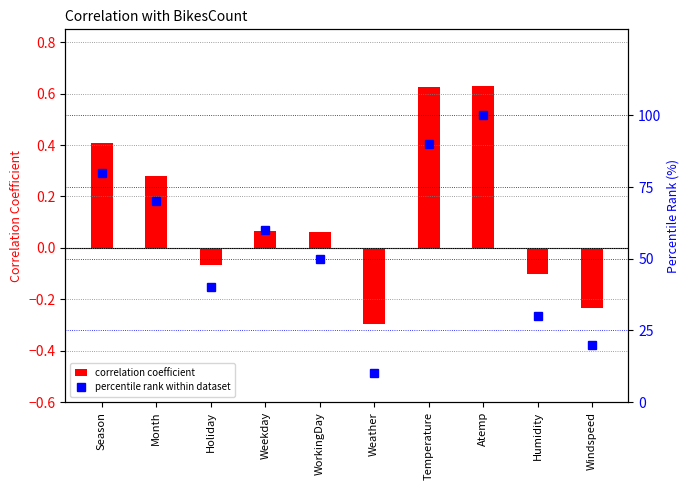

Which series has the widest spread of values?

percentile rank within dataset